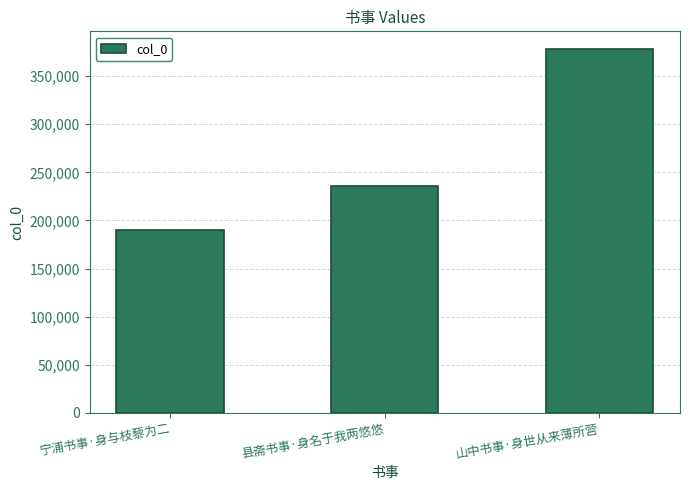

Count the number of data series in this chart.

1